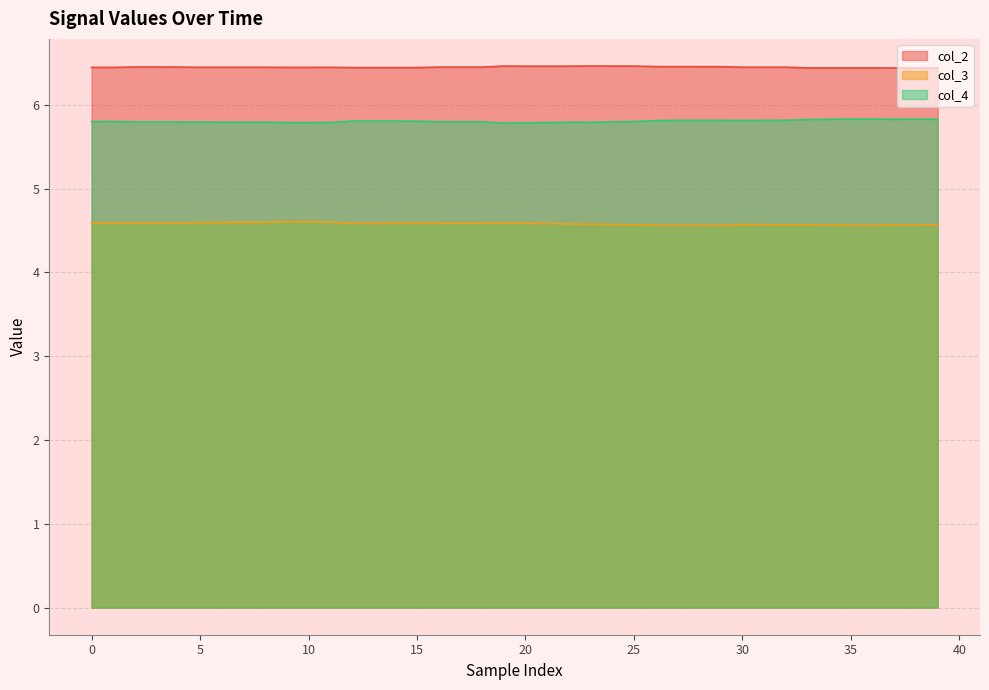

Between 27 and 24, which is larger?

24